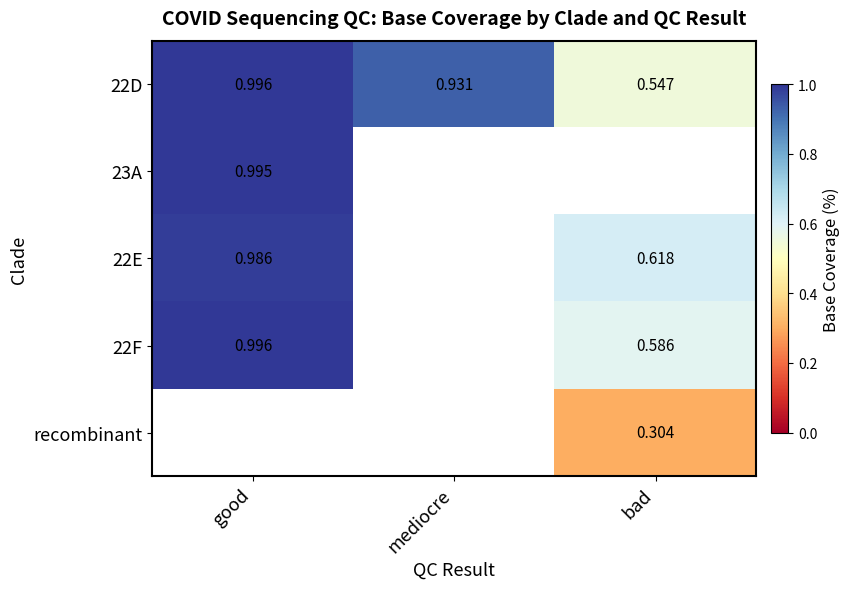

Is the value of 22D at good greater than the value of 22E at bad?

Yes